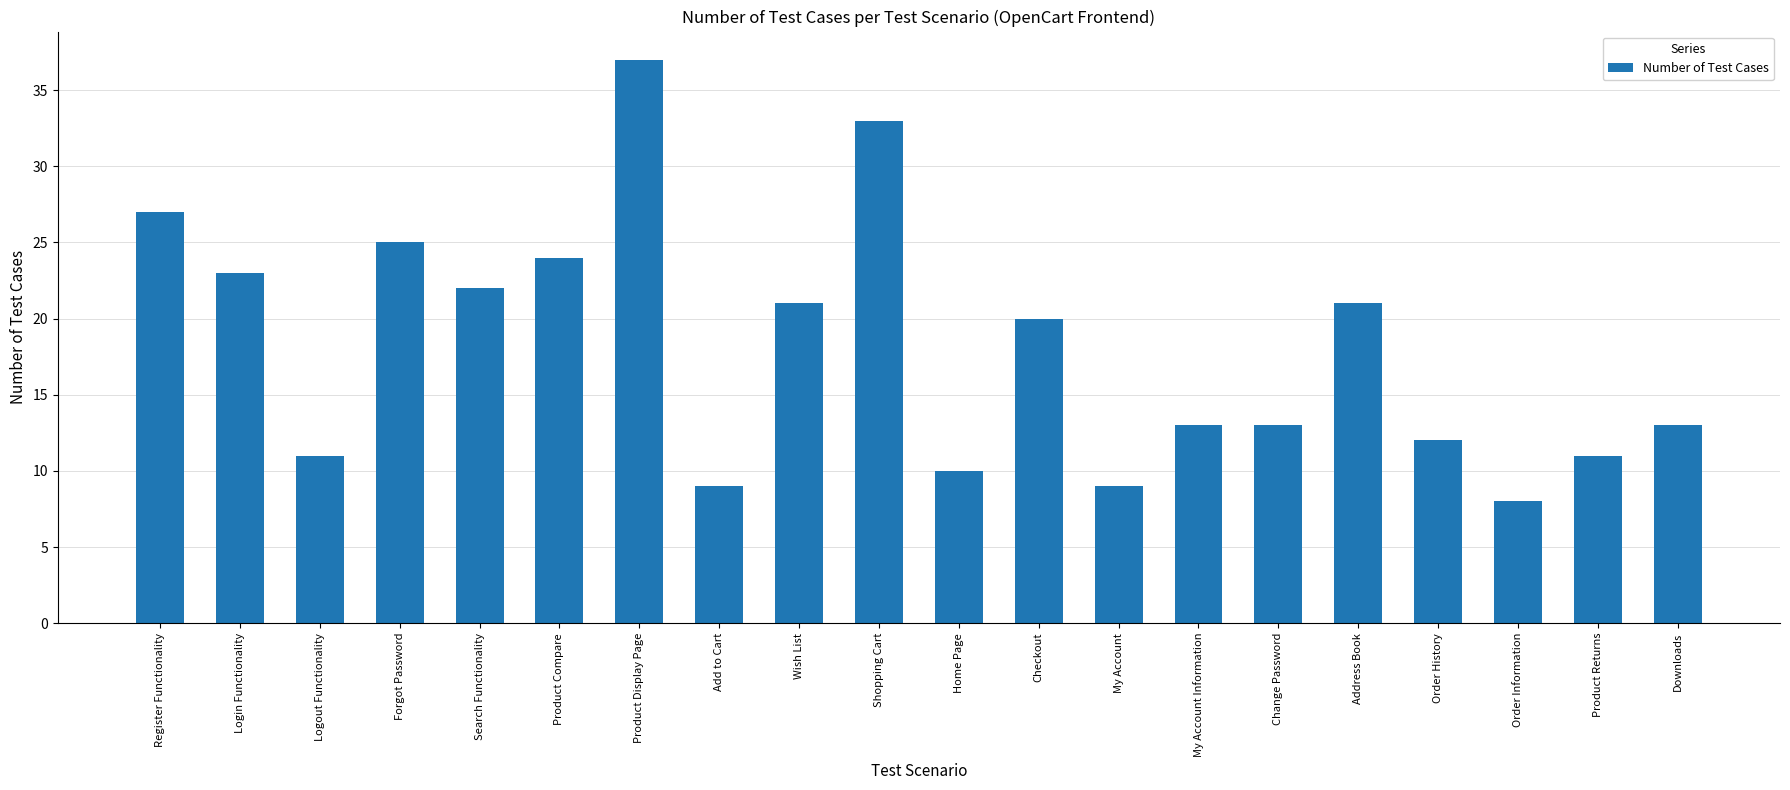

What is the label of the 19th bar from the left?

Product Returns